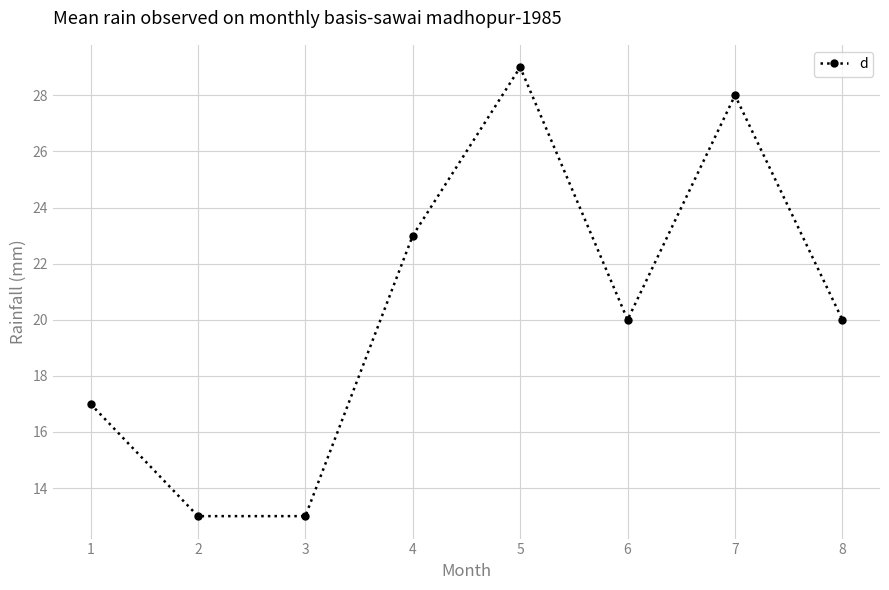

What is the maximum value shown in the chart?

29